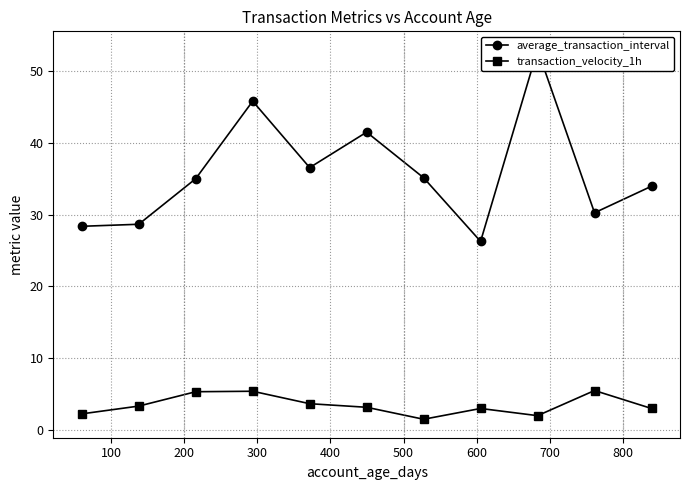

How many values in the average_transaction_interval series exceed 35?

6